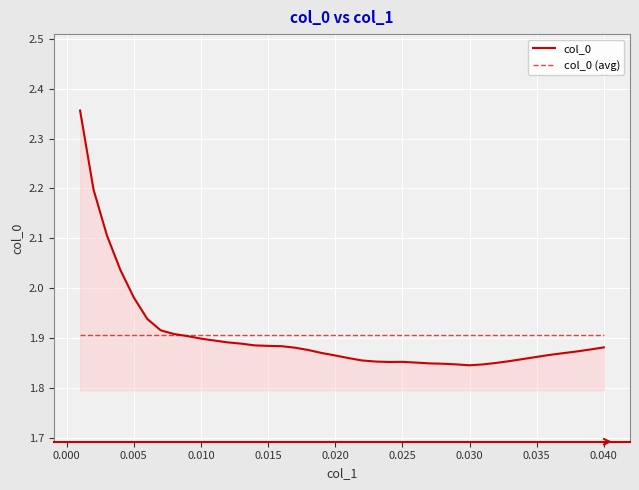

In col_0, how many points are lower than both neighbors (excluding endpoints)?

2